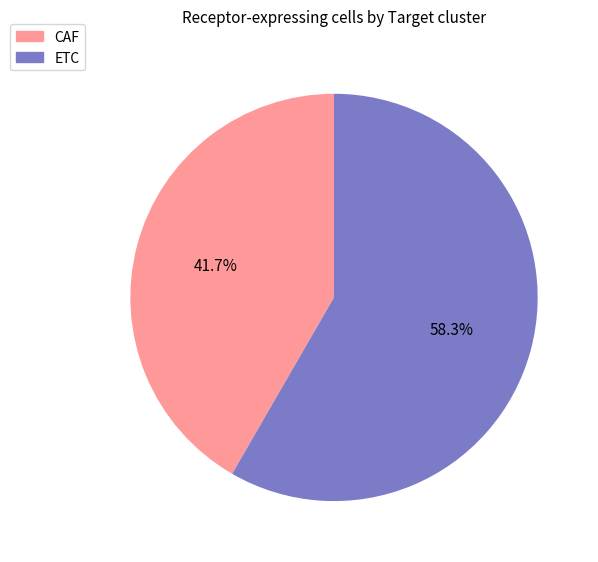

True or false: ETC accounts for 58% of the total.

True